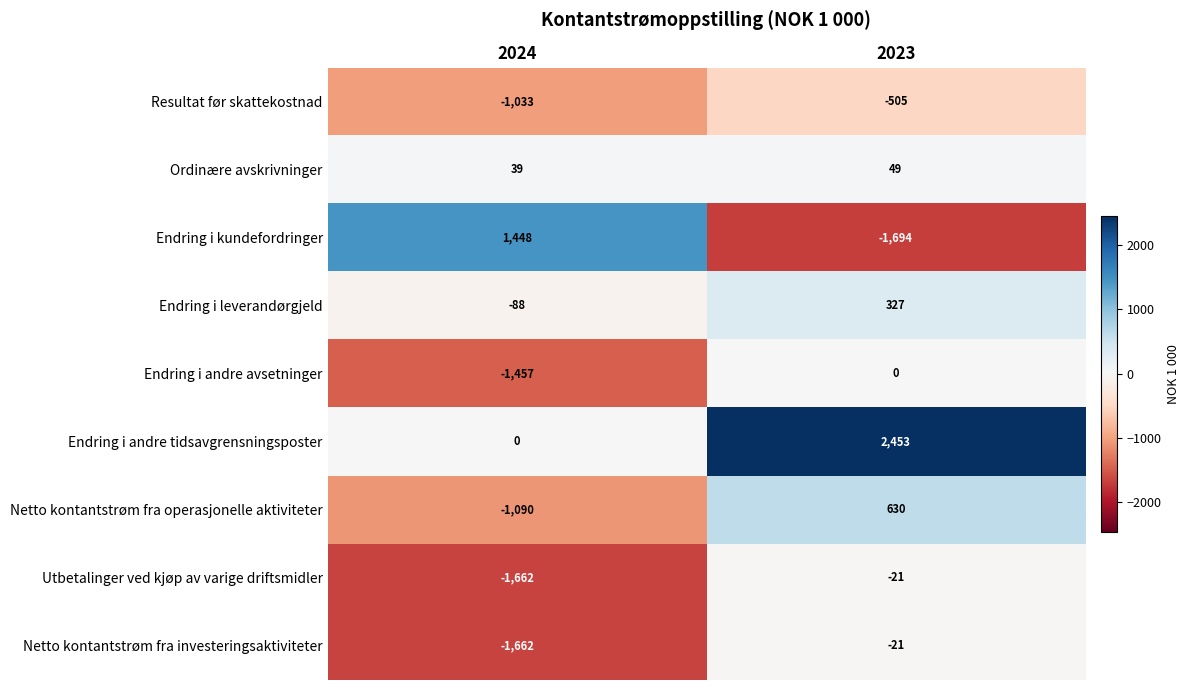

What is the average value of the Resultat før skattekostnad series?

-769